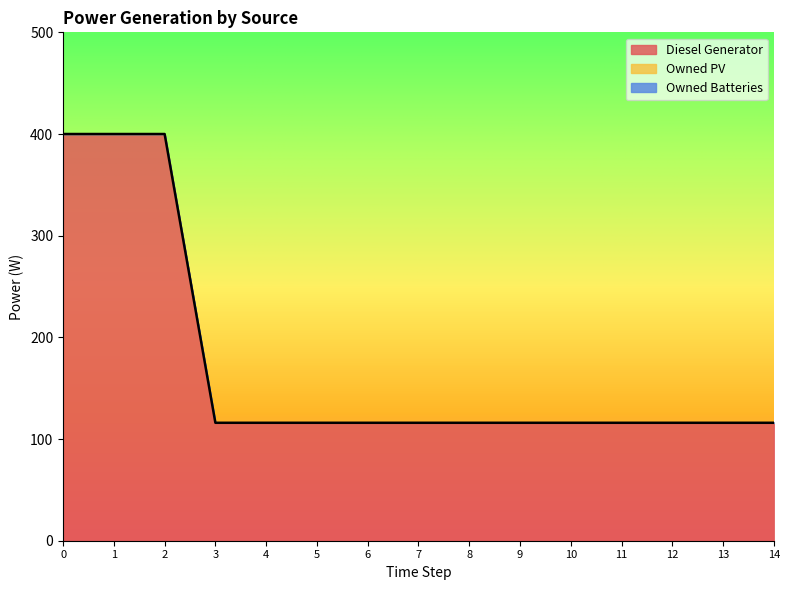

What is the minimum value for Diesel Generator?

116